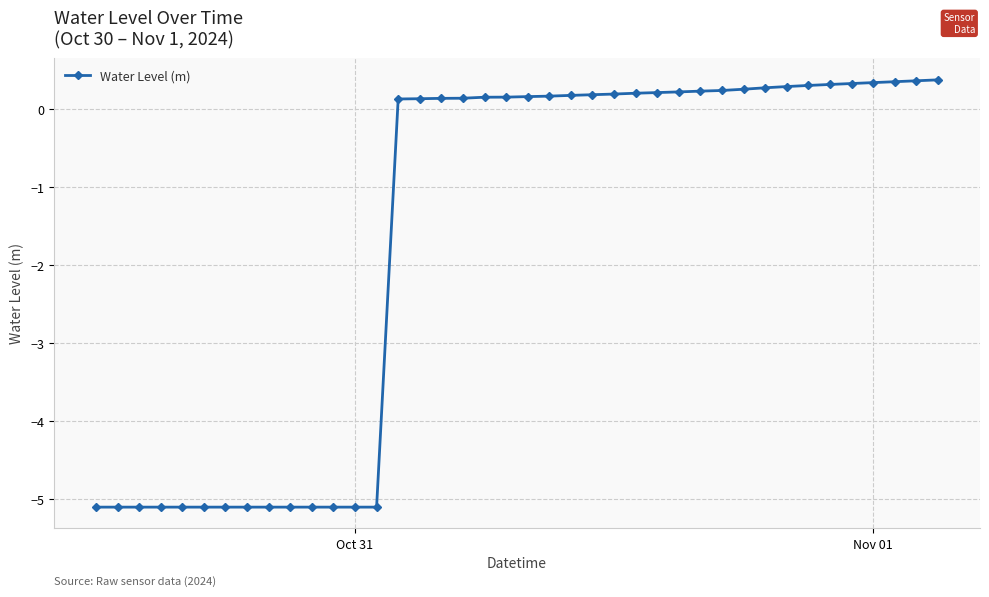

What is the average value?

-1.6